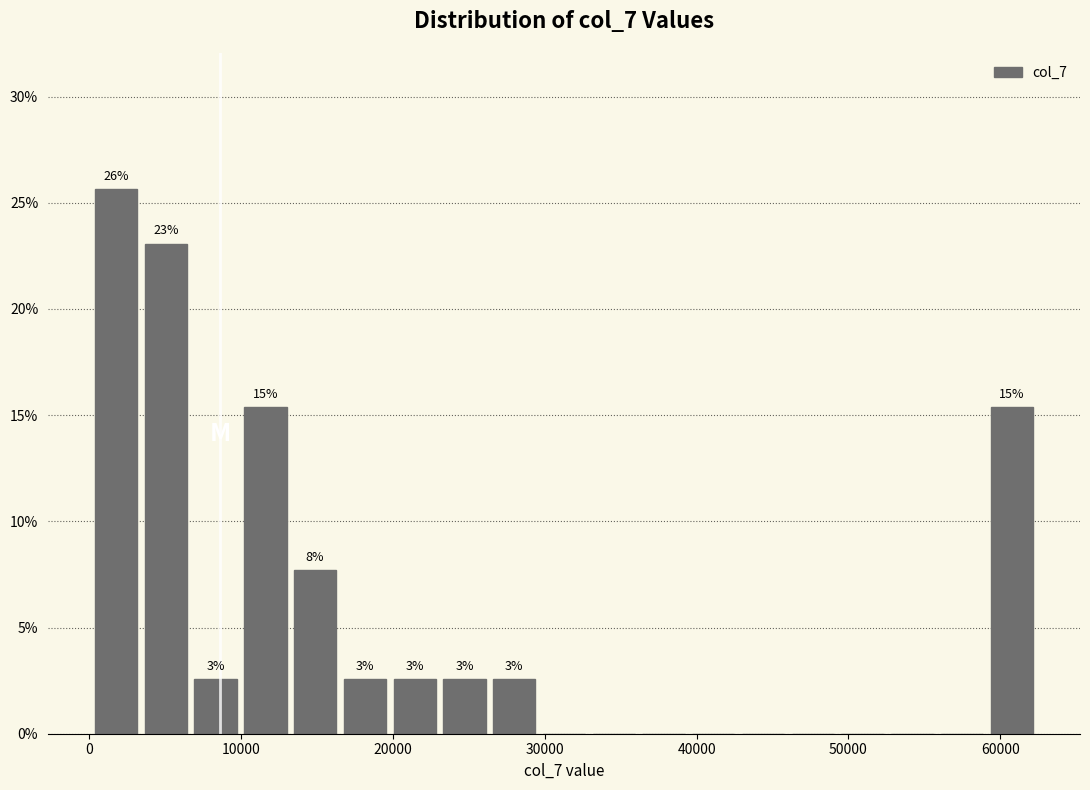

Read against the x-axis, roughly where is the centre of the tallest bar?

2000